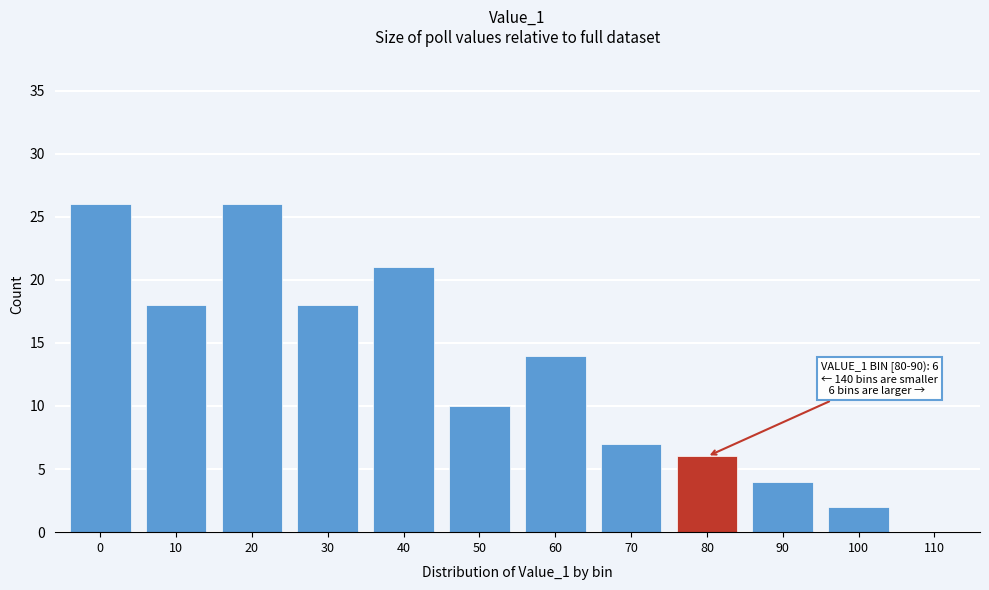

Reading left to right, list all the values displayed in this chart.

0=26	10=18	20=26	30=18	40=21	50=10	60=14	70=7	80=6	90=4	100=2	110=0